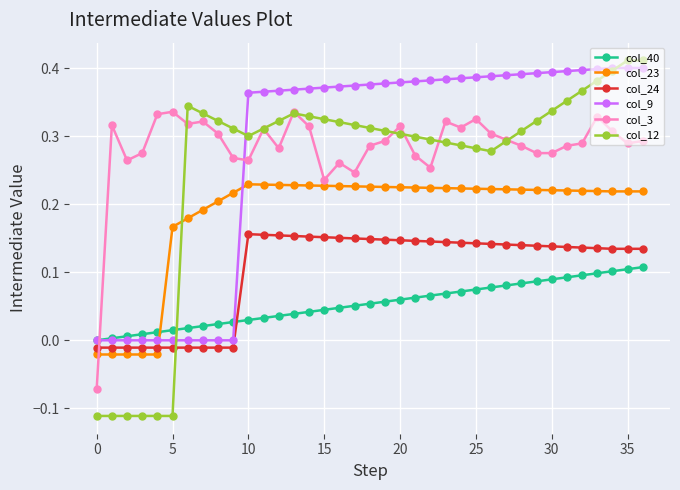

How many data points in col_12 are less than 0?

6